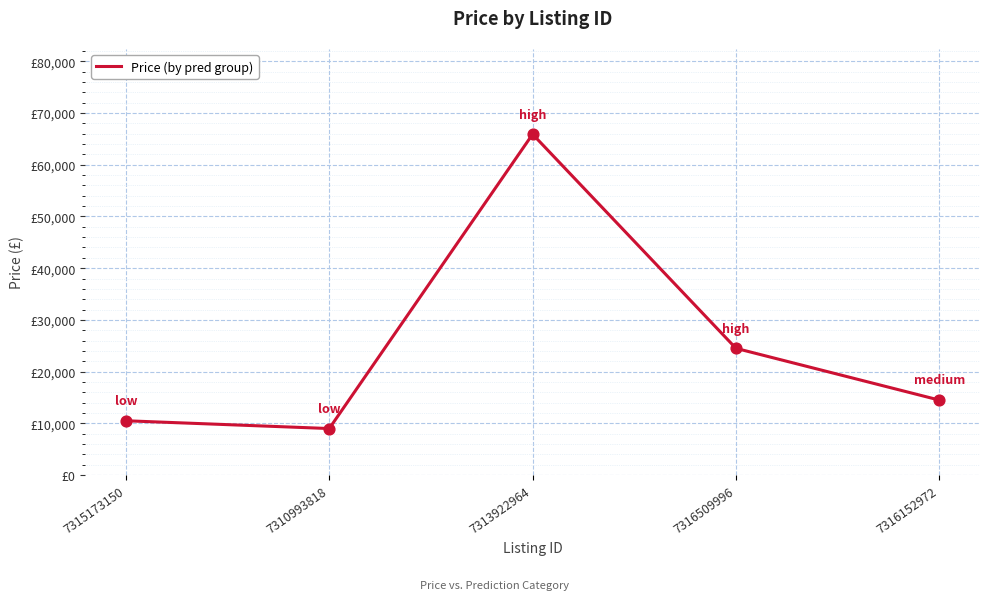

Does the chart have visible grid lines?

Yes